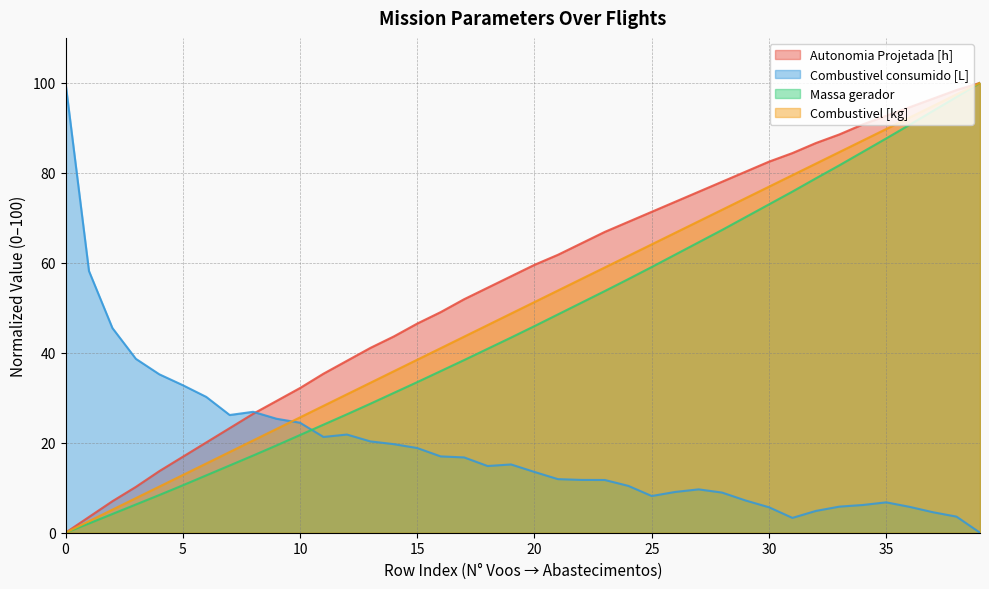

How many values in Autonomia Projetada [h] are above zero?

39